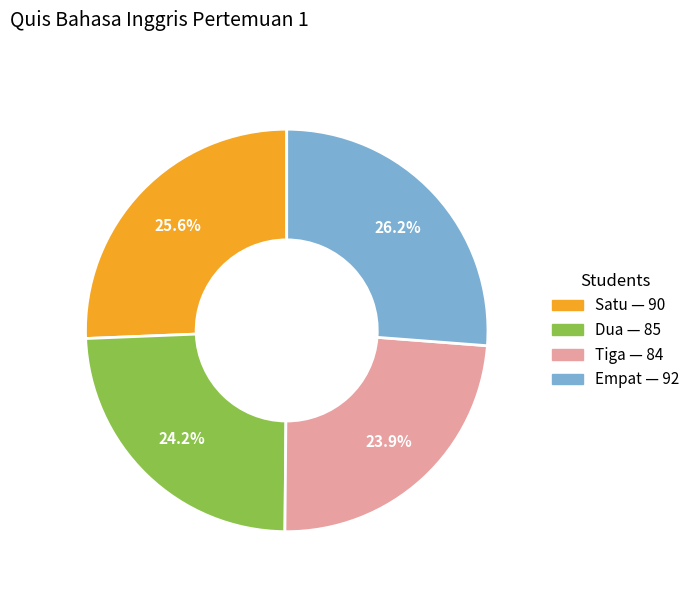

What is the largest slice in the pie chart?

Empat